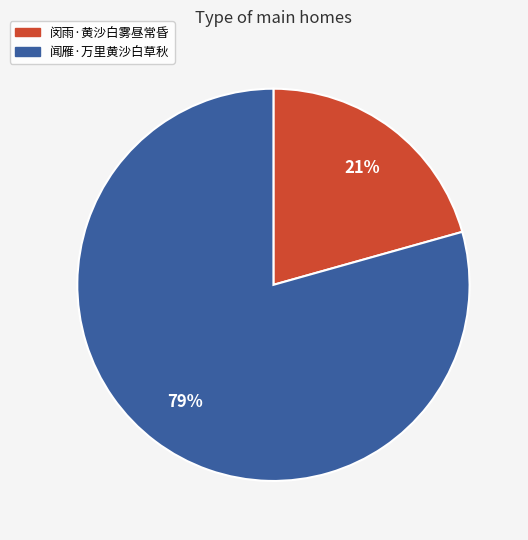

To the nearest percent, what is the average slice percentage?

50%